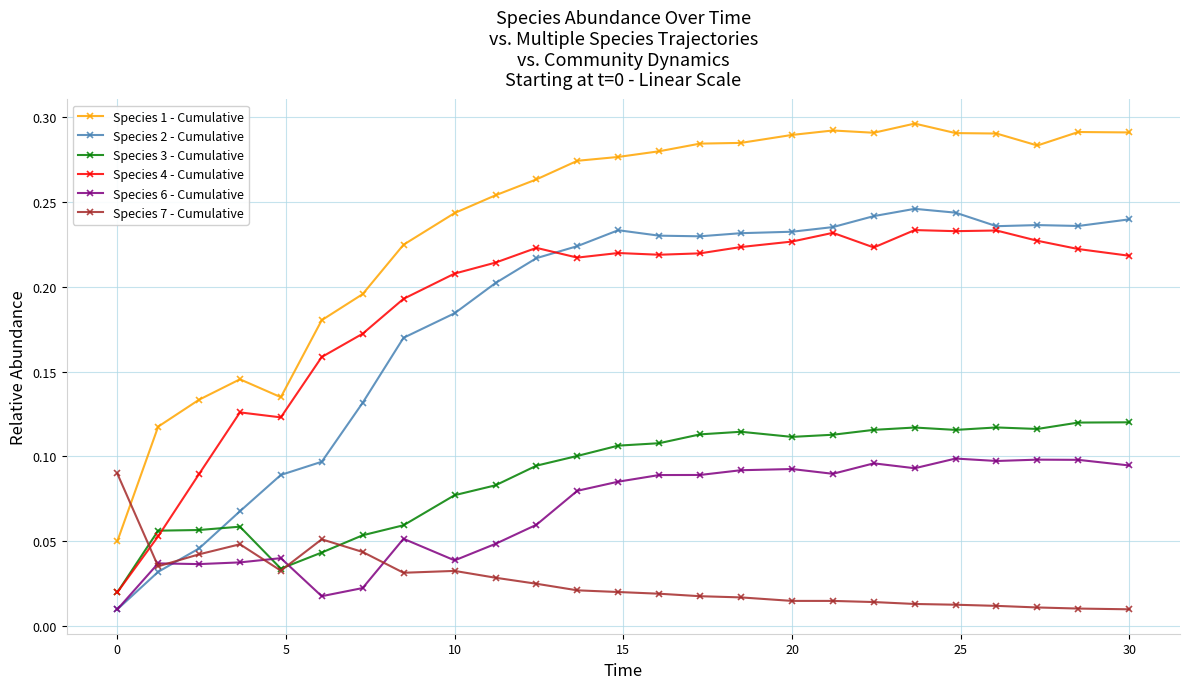

At how many categories does at least one series exceed 0?

25